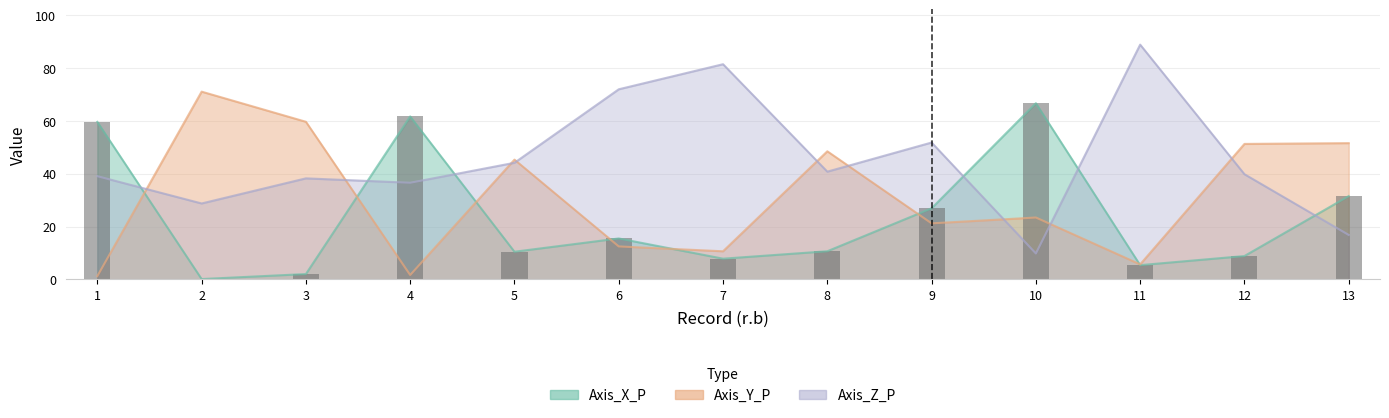

Rank the series by their average value, from highest to lowest.

Axis_Z_P, Axis_Y_P, Axis_X_P